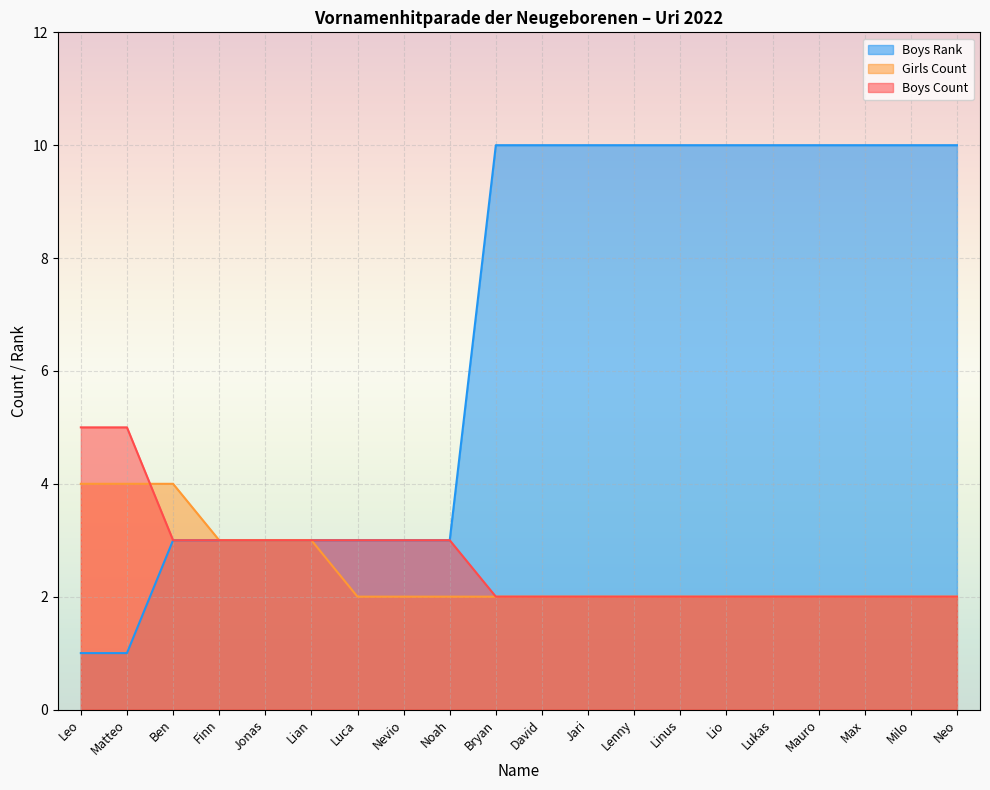

What value does the Boys Rank series have at Max?

10